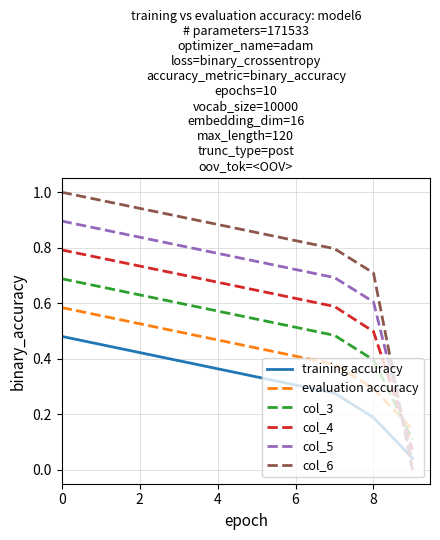

What are all the series names shown in the legend?

training accuracy, evaluation accuracy, col_3, col_4, col_5, col_6